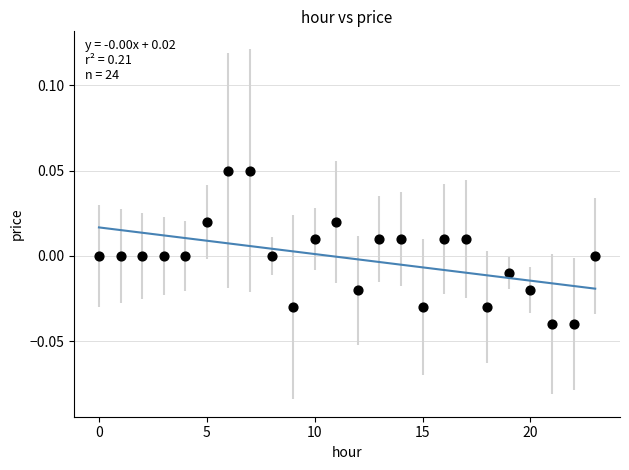

How many points are shown in the scatter plot?

24